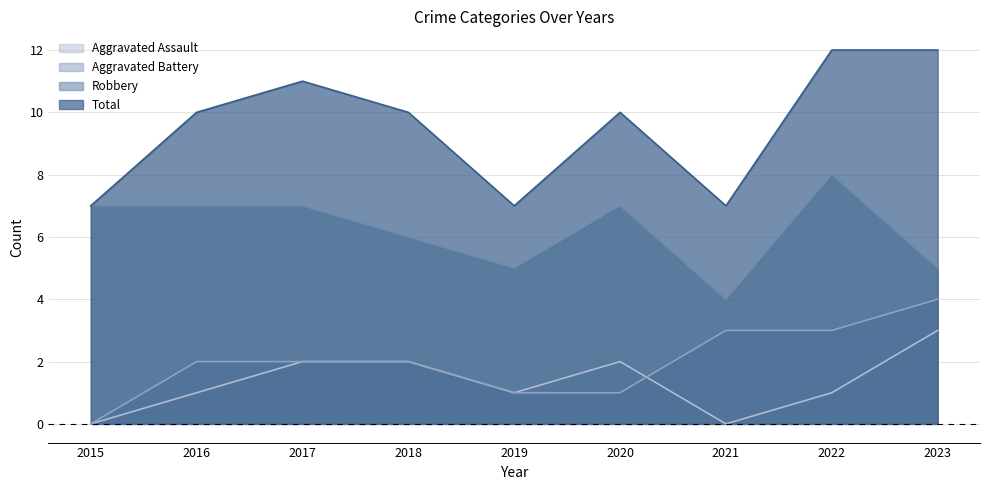

The Aggravated Battery series shows 2 at 2015. True or false?

False